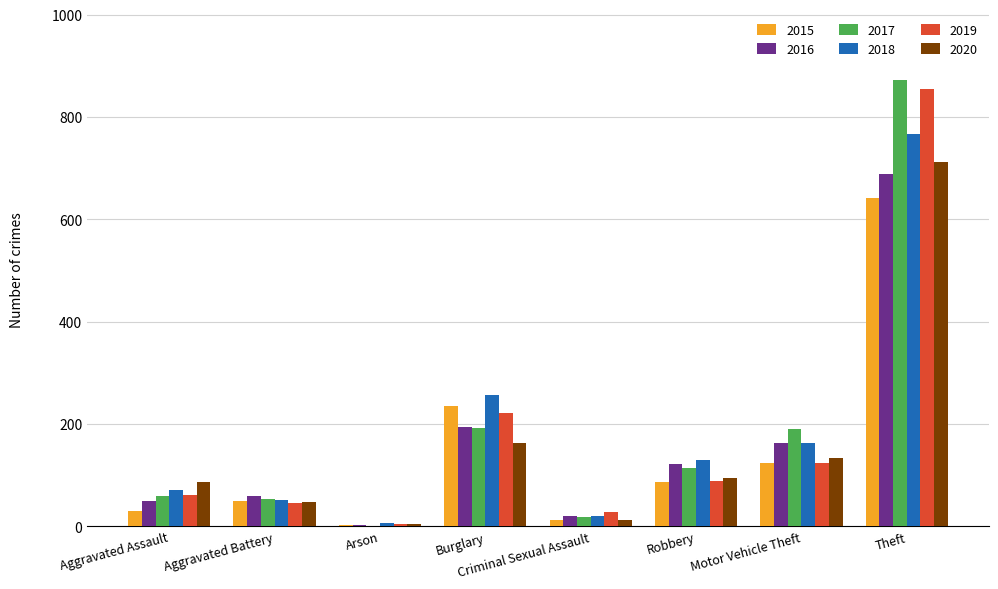

At which label is 2020 closest to 358?

Burglary